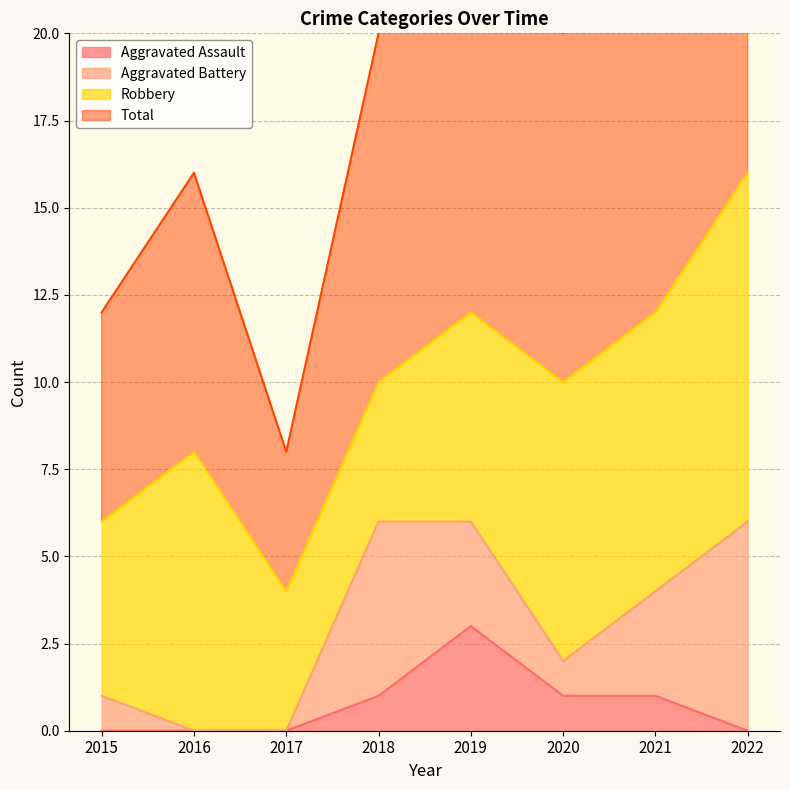

Which category has the highest value in the Aggravated Assault series?

2019